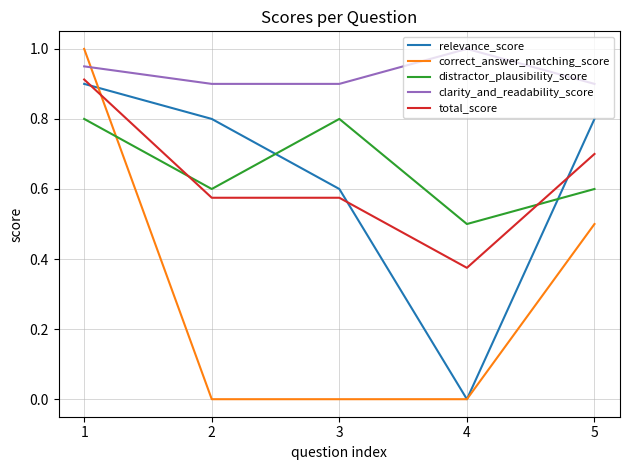

What is the difference between the maximum and second lowest values in the distractor_plausibility_score series?

0.2